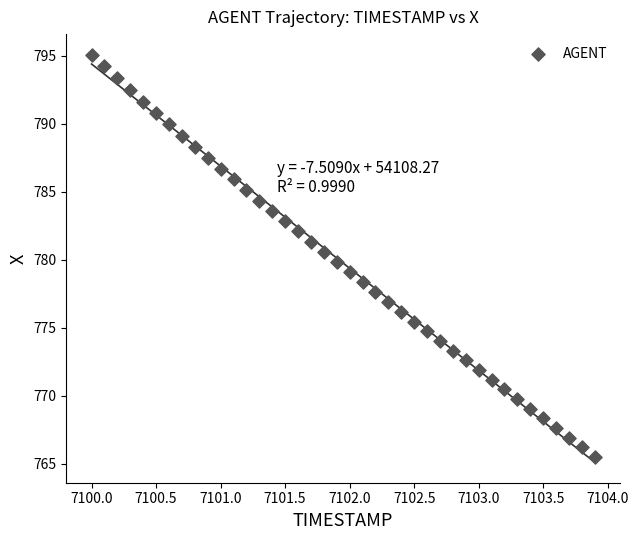

What is the range of Y values (max minus min)?

29.6